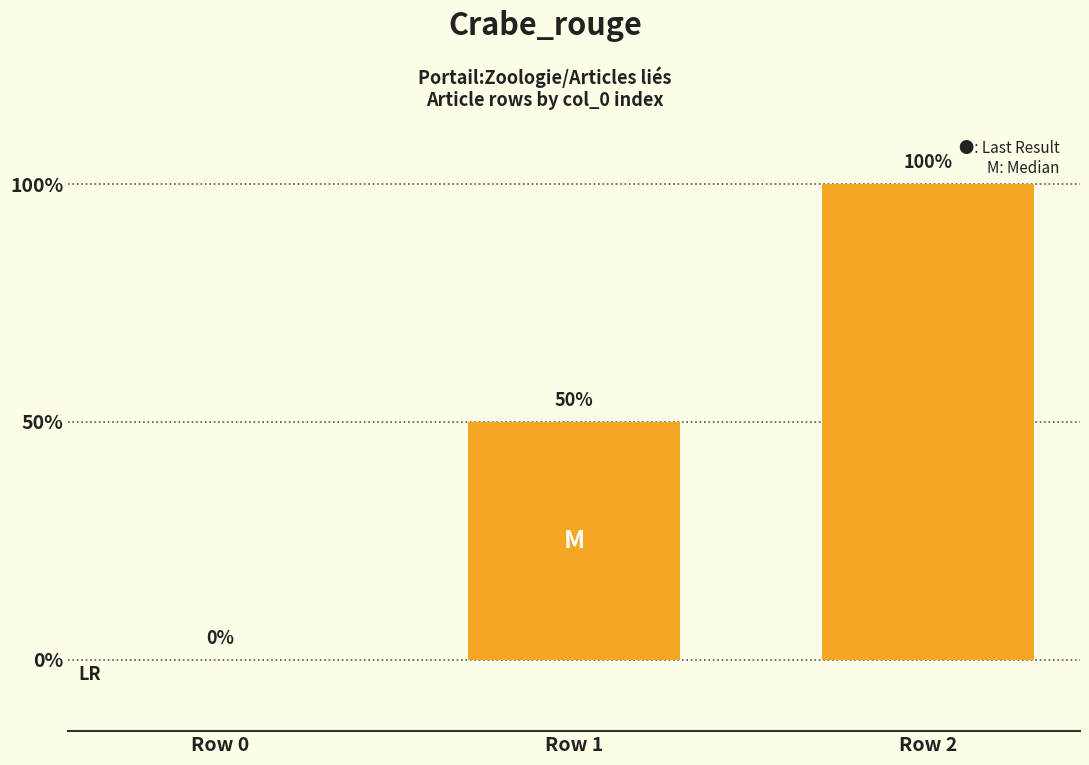

Are the bars horizontal?

No